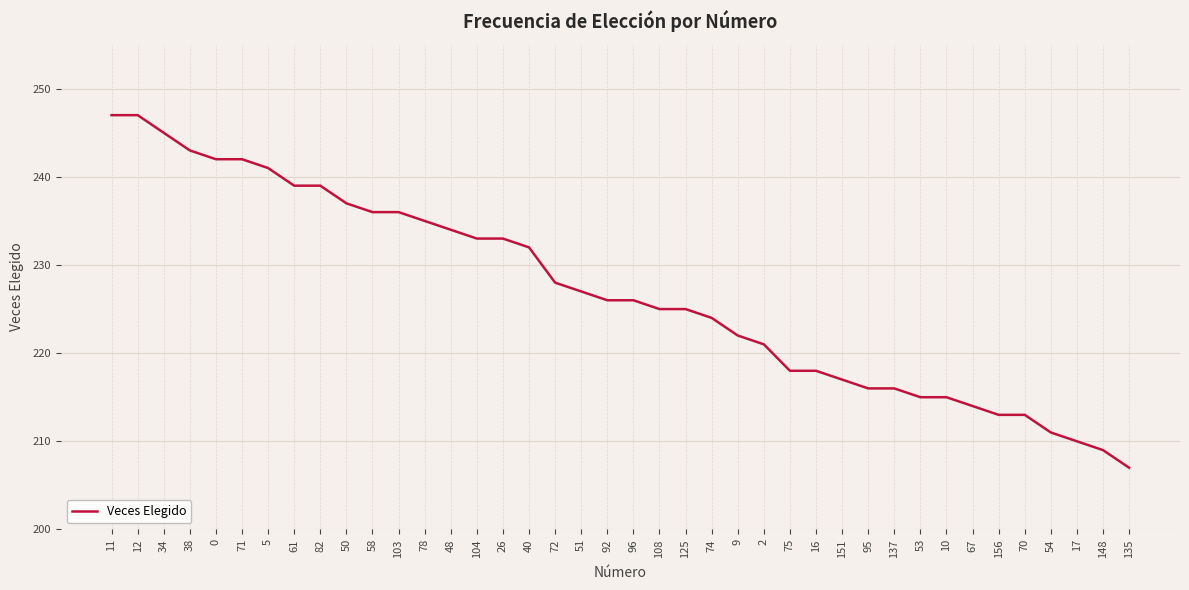

Reading right to left, extract all data points from this chart.

207	209	210	211	213	213	214	215	215	216	216	217	218	218	221	222	224	225	225	226	226	227	228	232	233	233	234	235	236	236	237	239	239	241	242	242	243	245	247	247